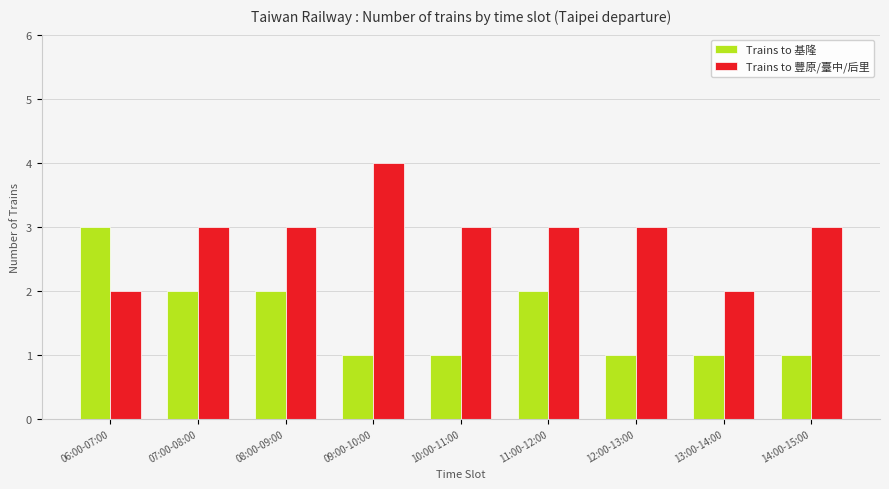

What is the total value across all series at 10:00-11:00?

4